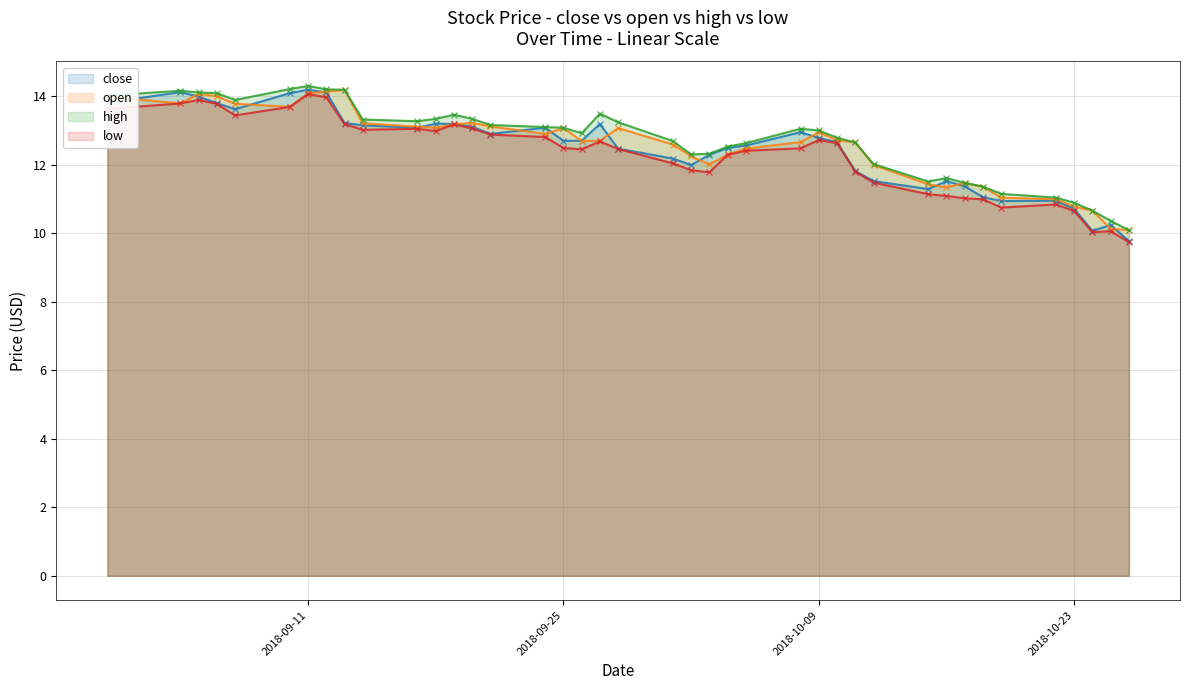

Rank the series by their average value, from highest to lowest.

high, open, close, low